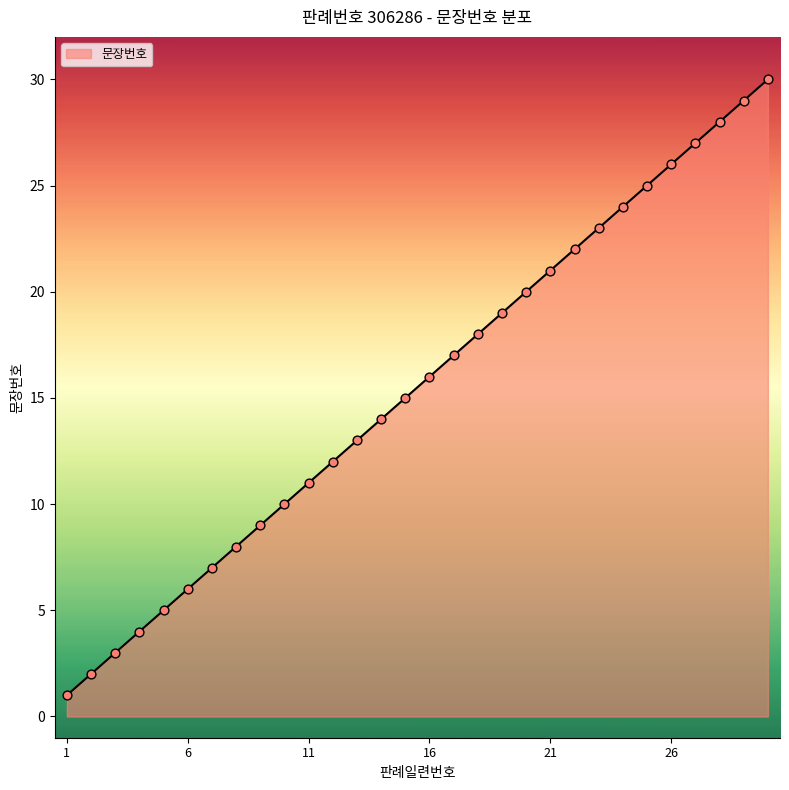

What is the greatest value displayed?

30